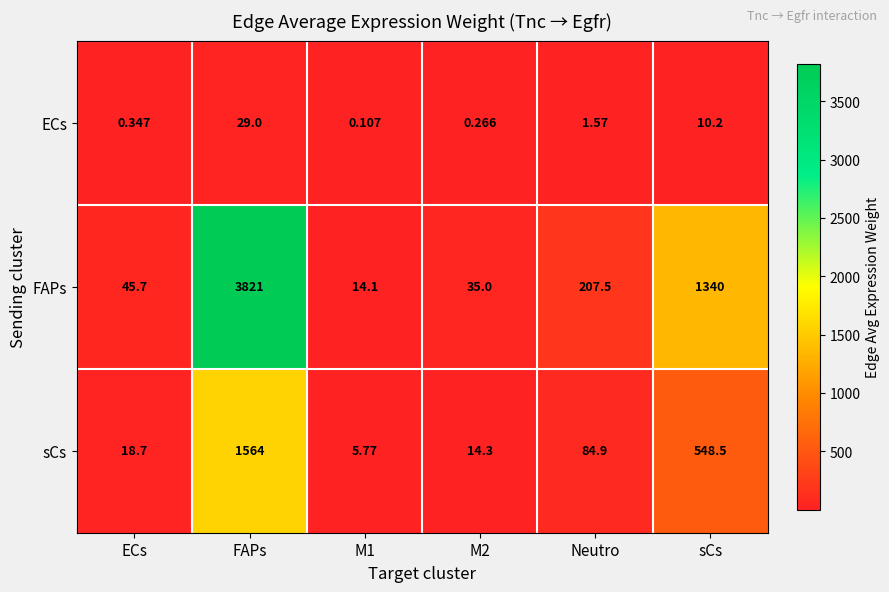

At how many categories does at least one series exceed 2014?

1